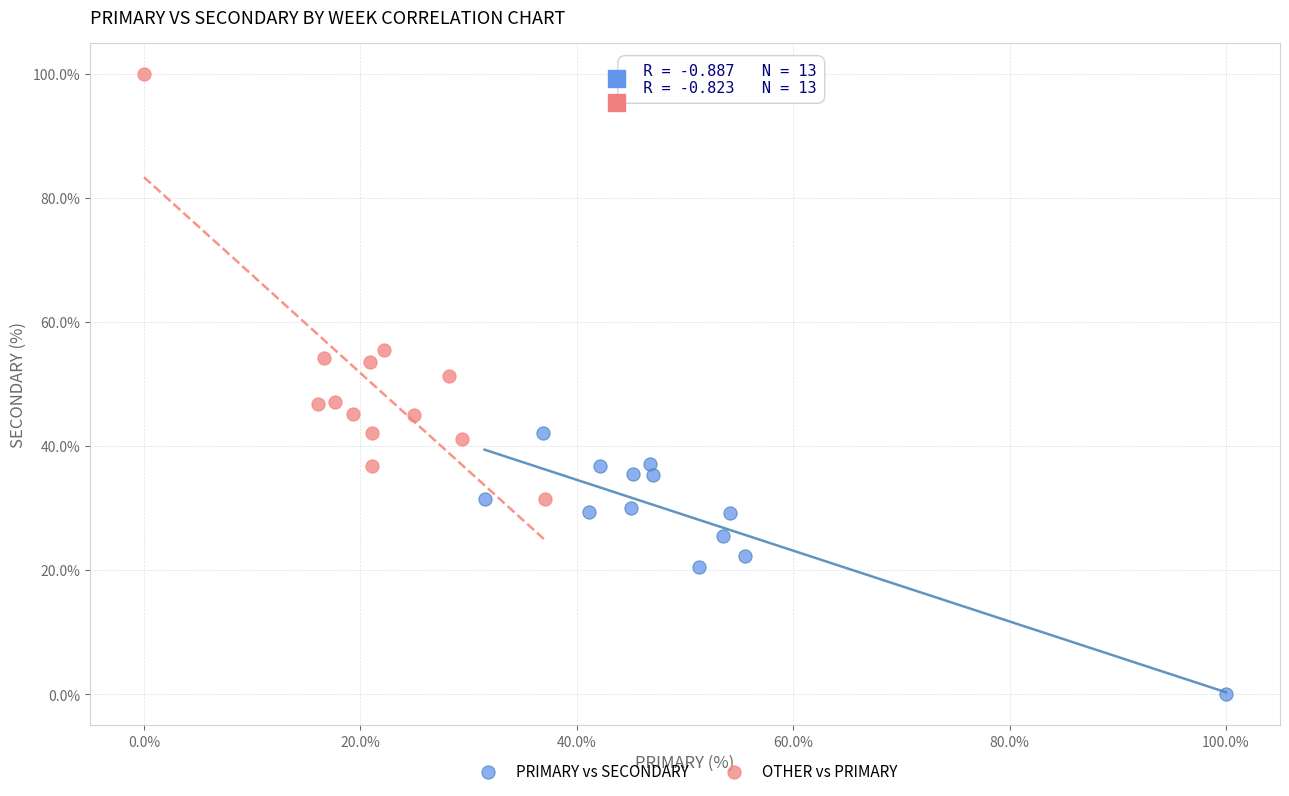

Which series contains the lowest Y value?

PRIMARY vs SECONDARY